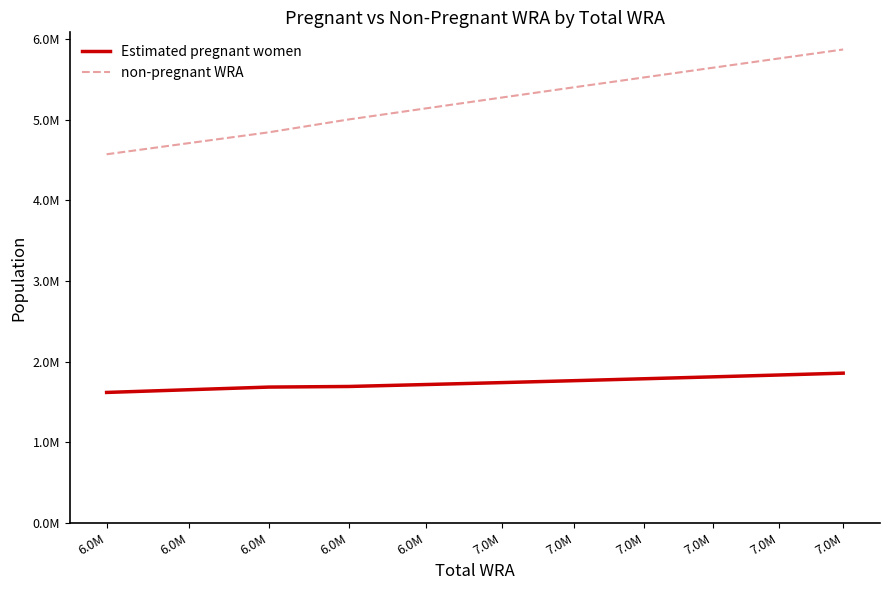

Reading left to right, transcribe all the data shown in this chart.

Estimated pregnant women: 1616952.5	1650656.5	1683450.9	1690856.0	1714977.3	1738957.0	1763003.4	1786789.0	1810265.5	1833488.4	1856341.5
non-pregnant WRA: 4573047.5	4711343.5	4845549.1	5005144.0	5142022.7	5277043.0	5404996.6	5527211.0	5646734.5	5762511.6	5873658.5